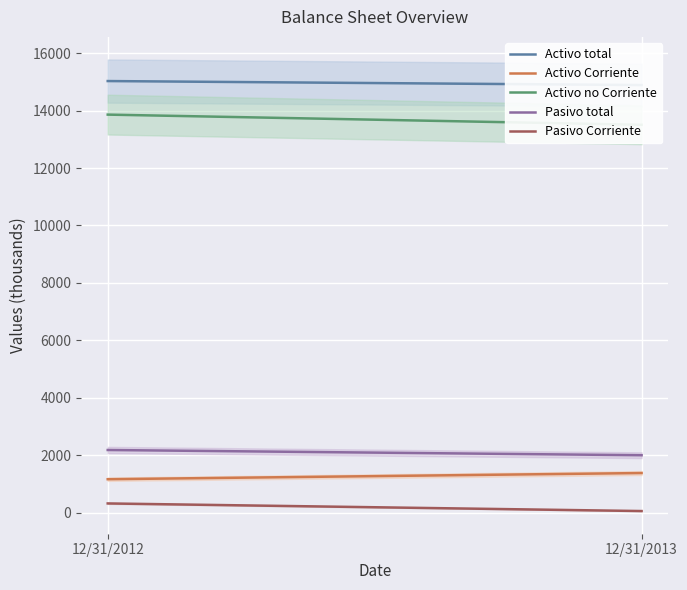

The value of Pasivo total at 12/31/2012 is 2185. True or false?

True